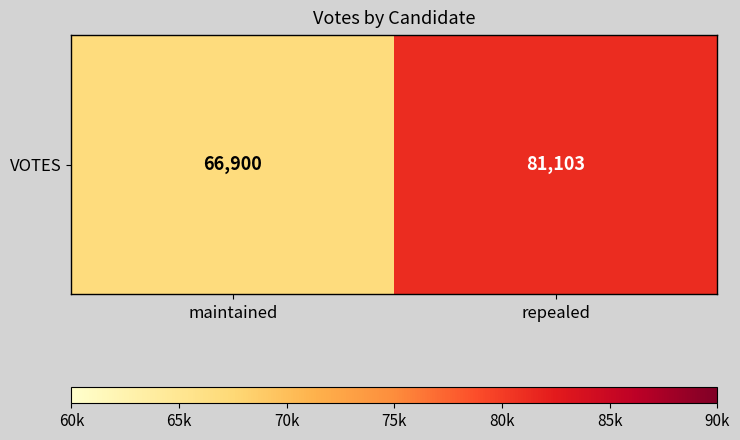

What is the difference between the maximum and minimum values?

14203